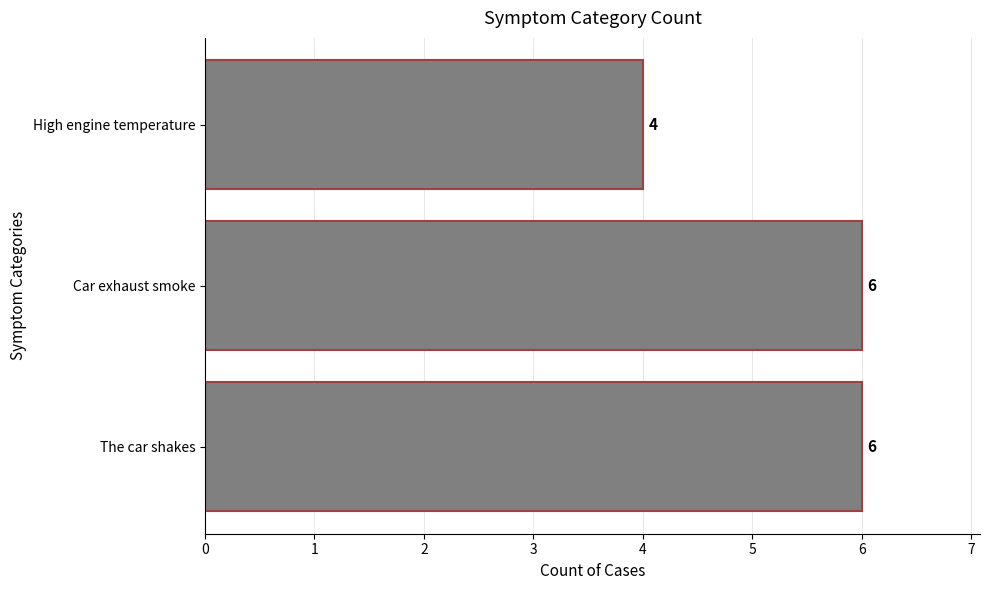

Reading bottom to top, list all the values displayed in this chart.

6	6	4